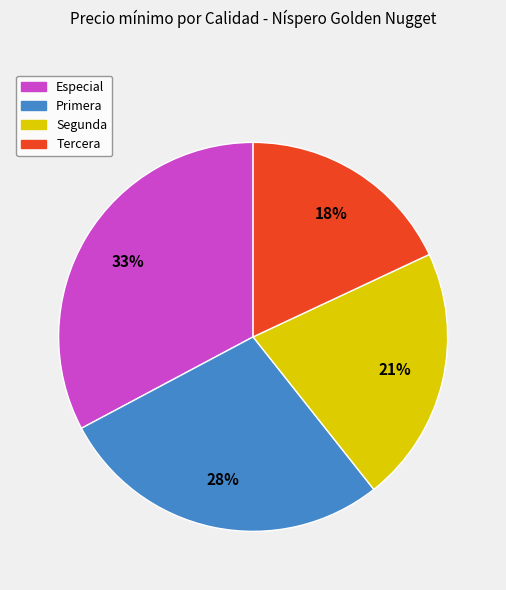

Is there a majority slice in this chart?

No